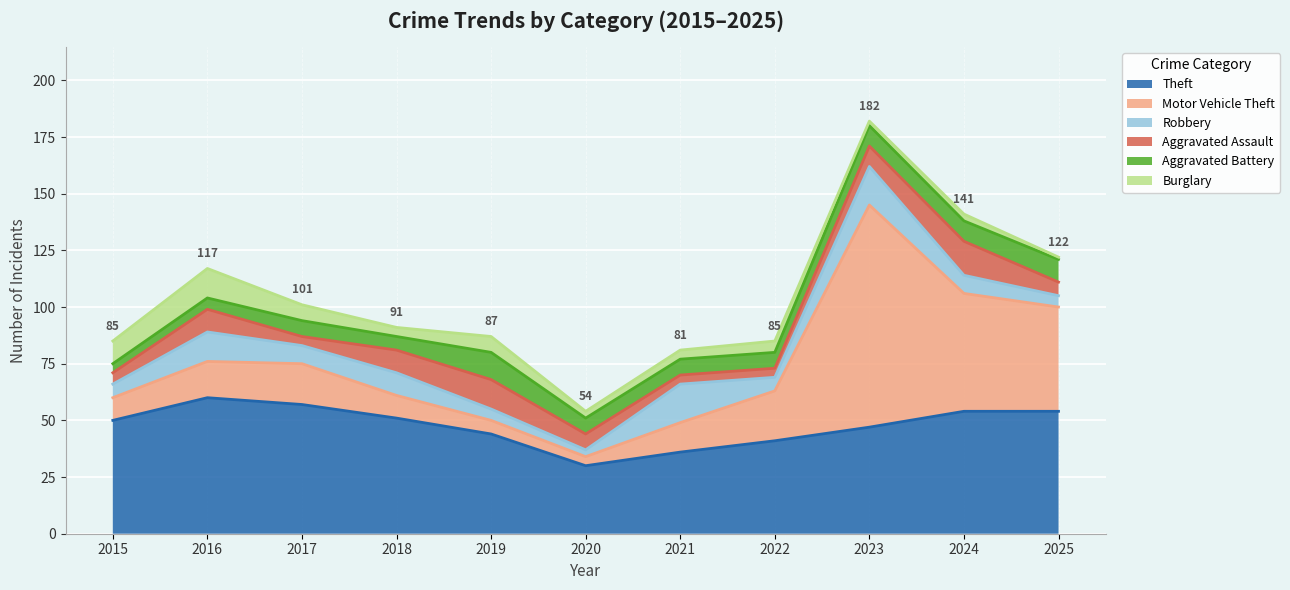

In Burglary, how many points are lower than both neighbors (excluding endpoints)?

3